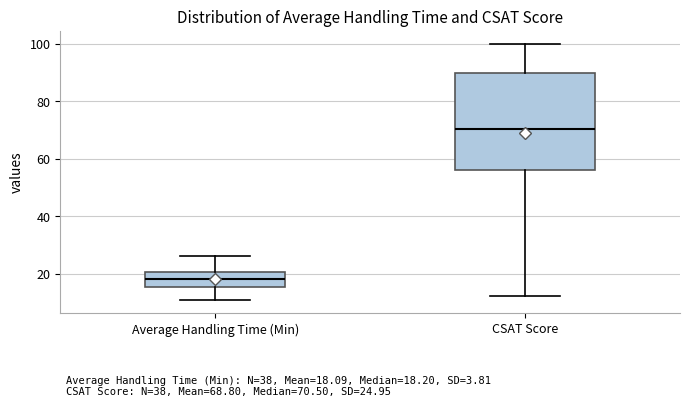

Which box's median line is the highest?

CSAT Score